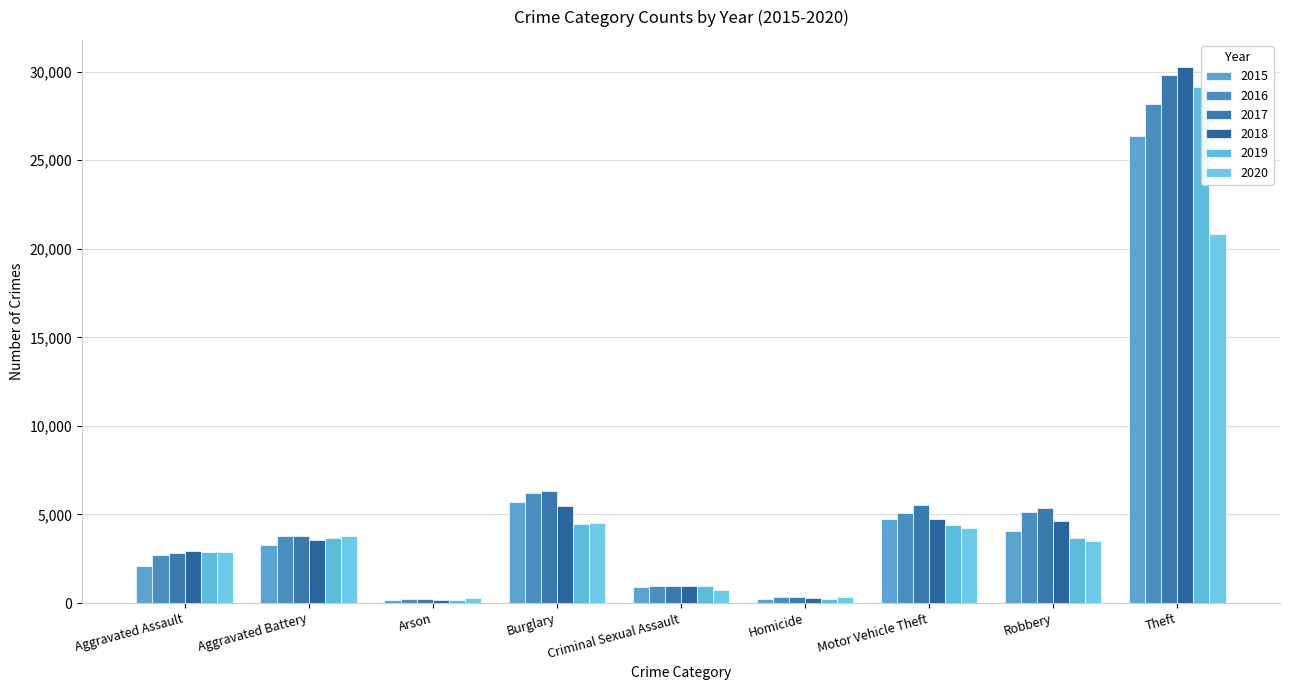

Which series has the widest spread of values?

2018